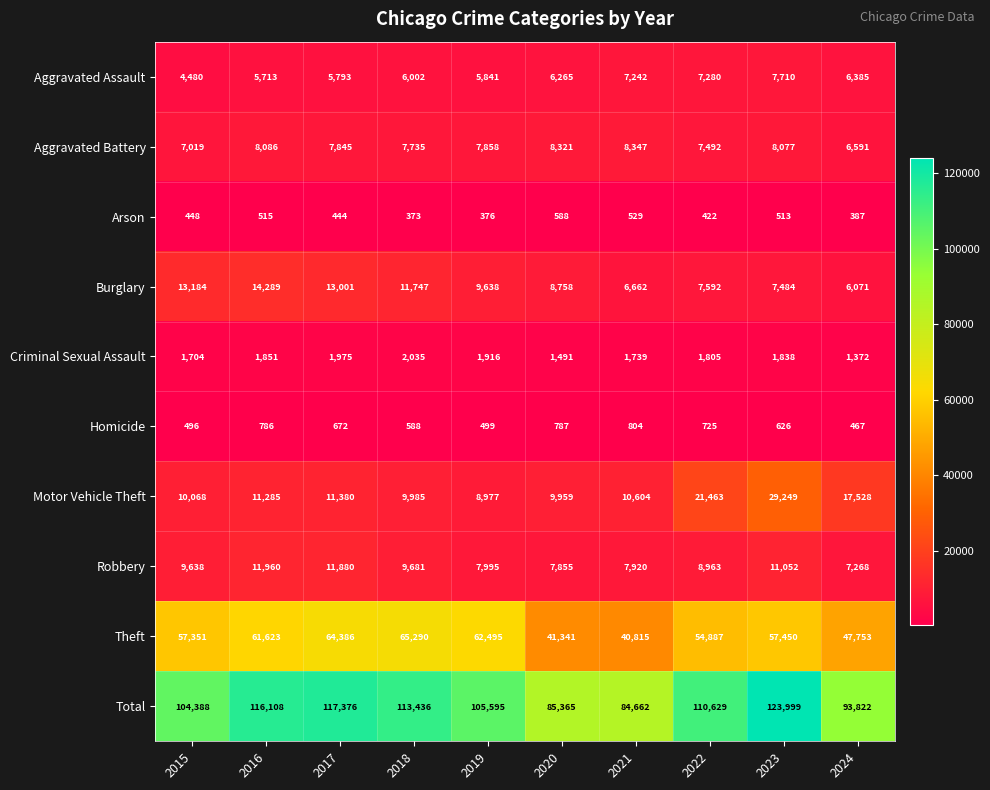

At which category is the sum across all series the highest?

2023